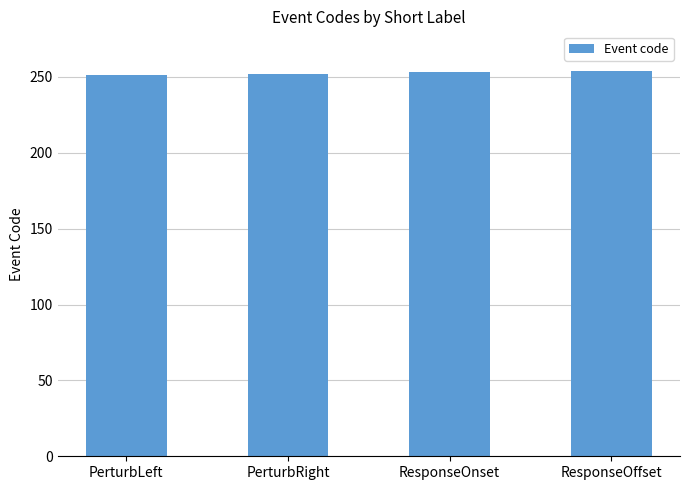

What is the sum of all values?

1010